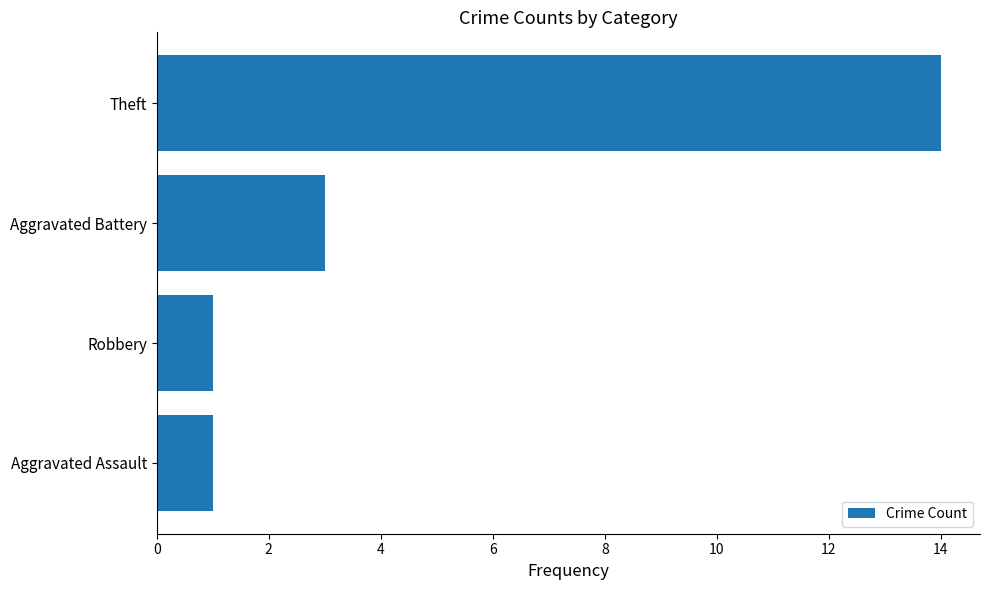

How many bars are there in total?

4